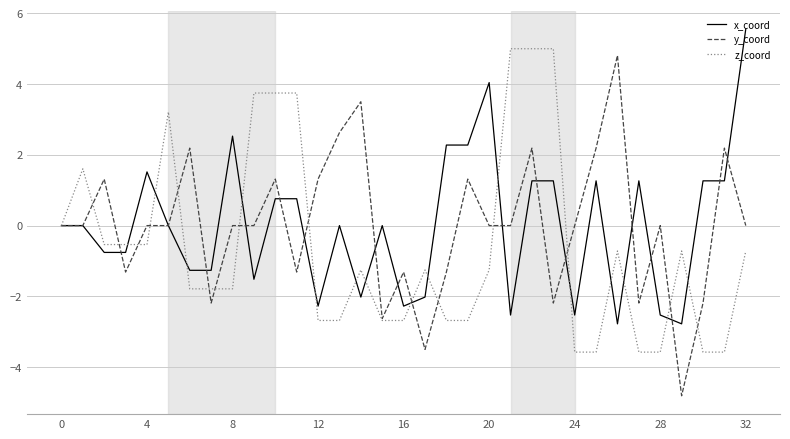

Which series has the widest spread of values?

y_coord